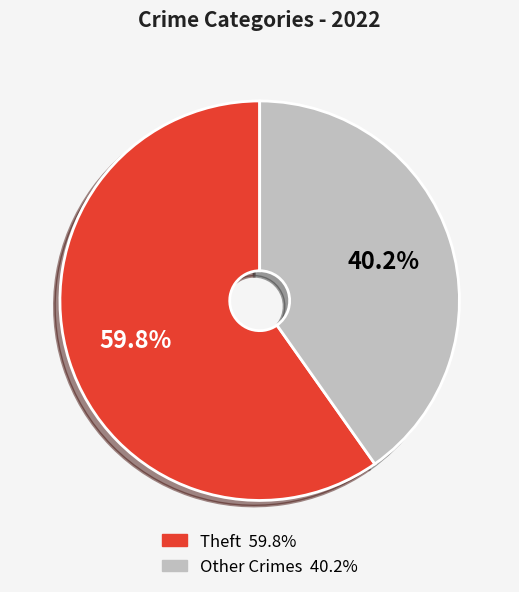

Is there any slice that represents more than half of the pie?

Yes